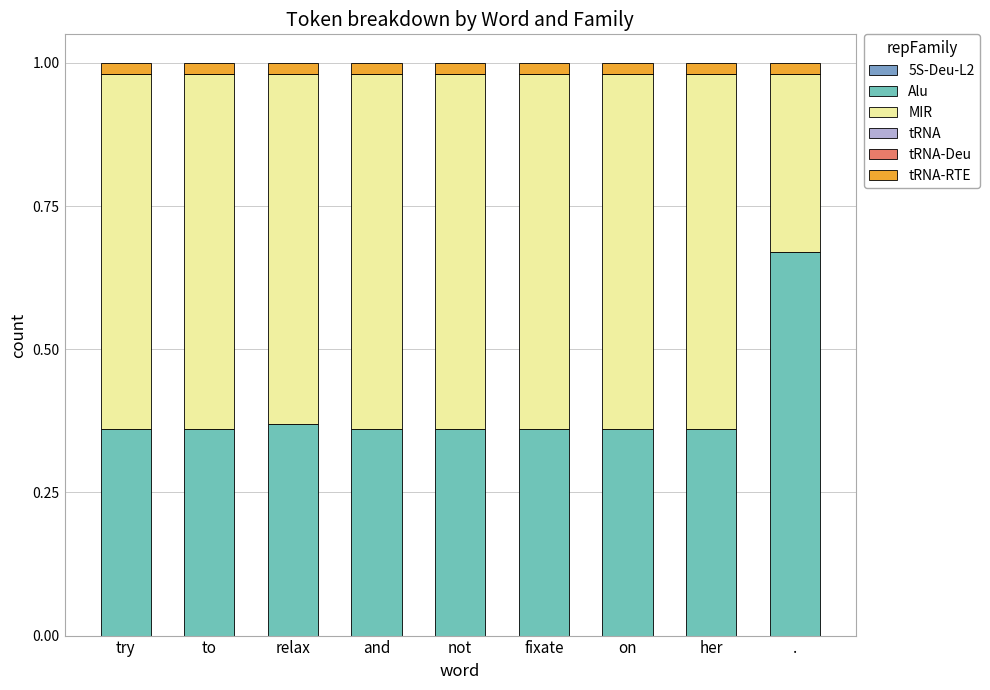

At which label does Alu reach its peak?

.